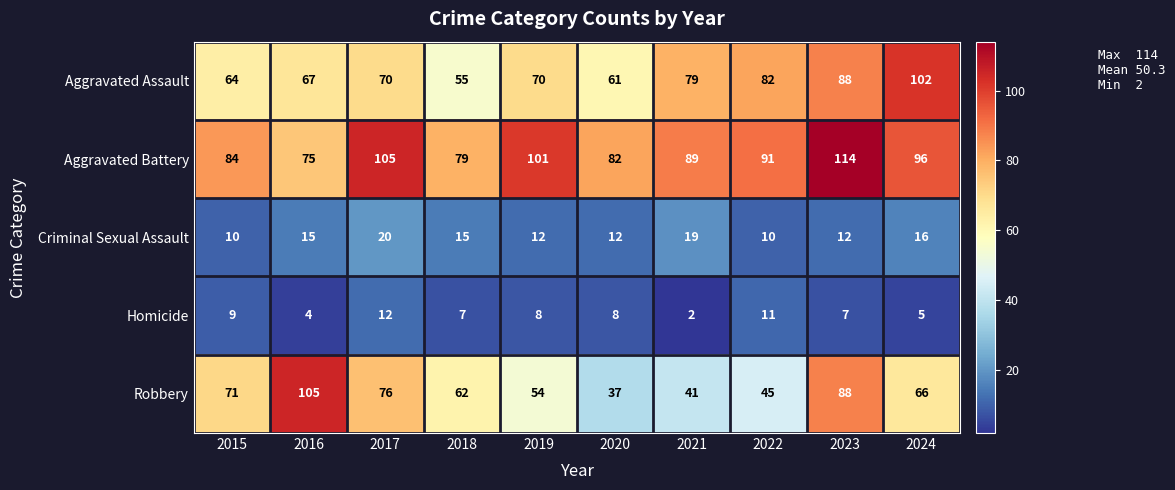

What is the minimum value for Aggravated Battery?

75